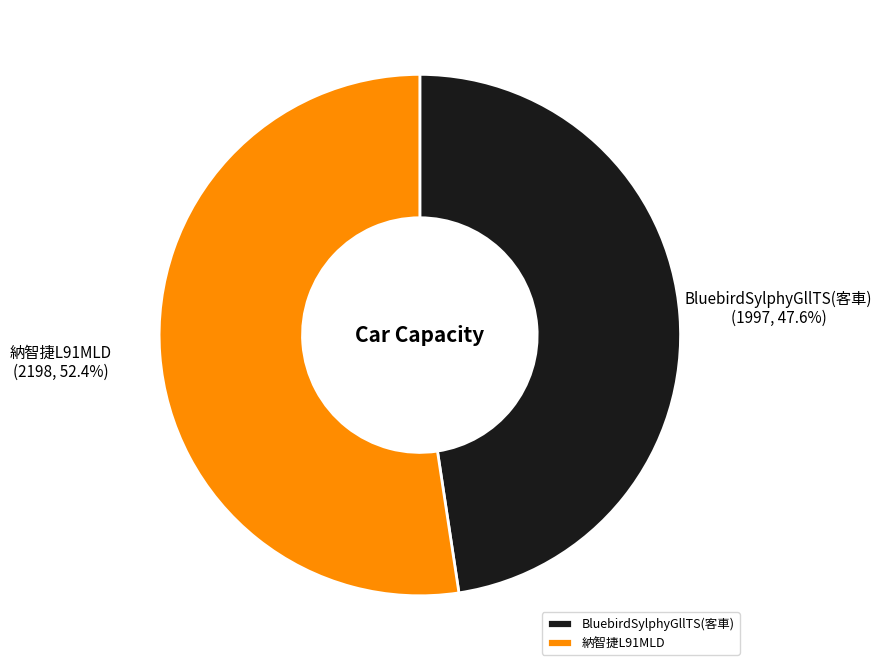

Rank the categories by value from highest to lowest.

納智捷L91MLD, BluebirdSylphyGllTS(客車)